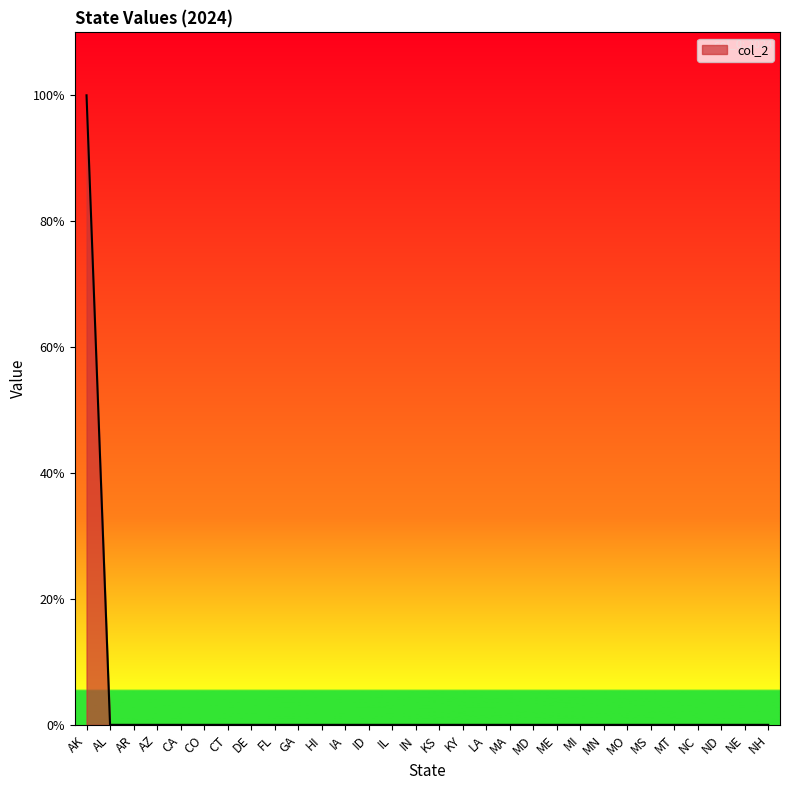

Count the values in the range 0 to 1.

30